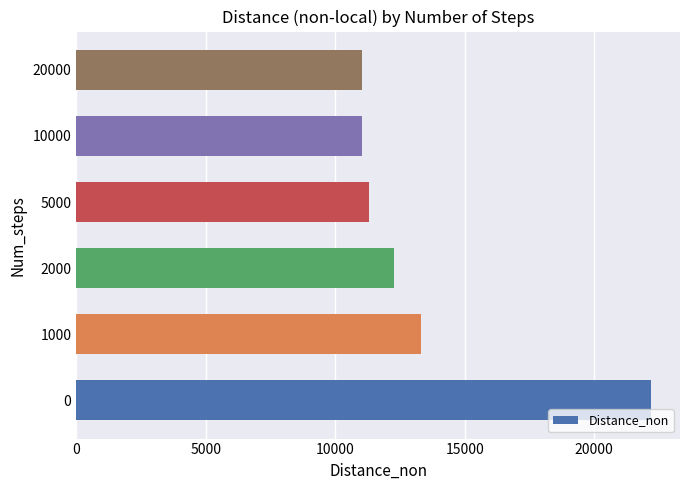

How many data points does each series have?

6